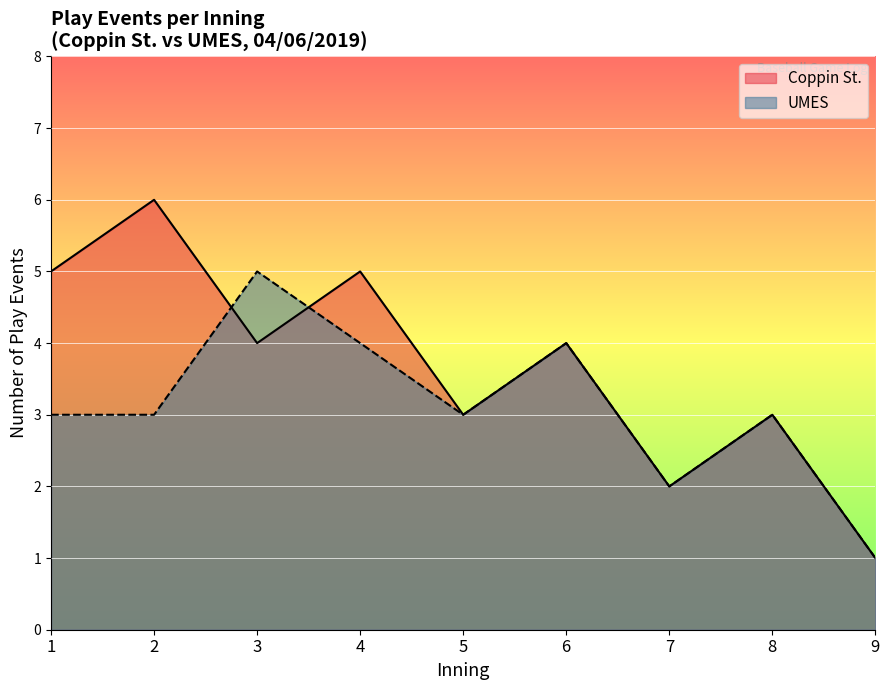

What are all the series names shown in the legend?

Coppin St., UMES